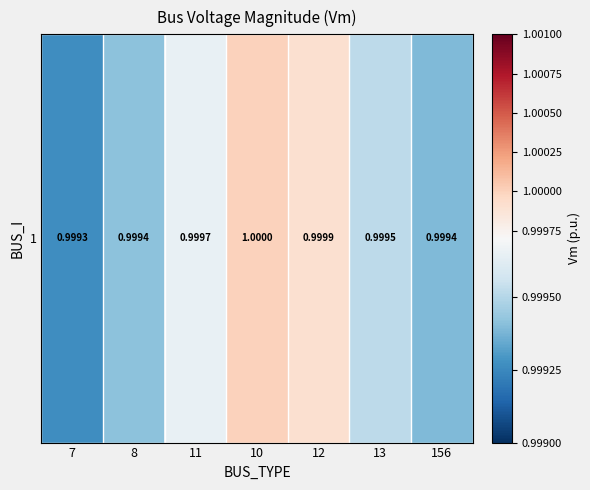

Reading right to left, what are all the values shown in this chart?

1.0	1.0	1.0	1.0	1.0	1.0	1.0